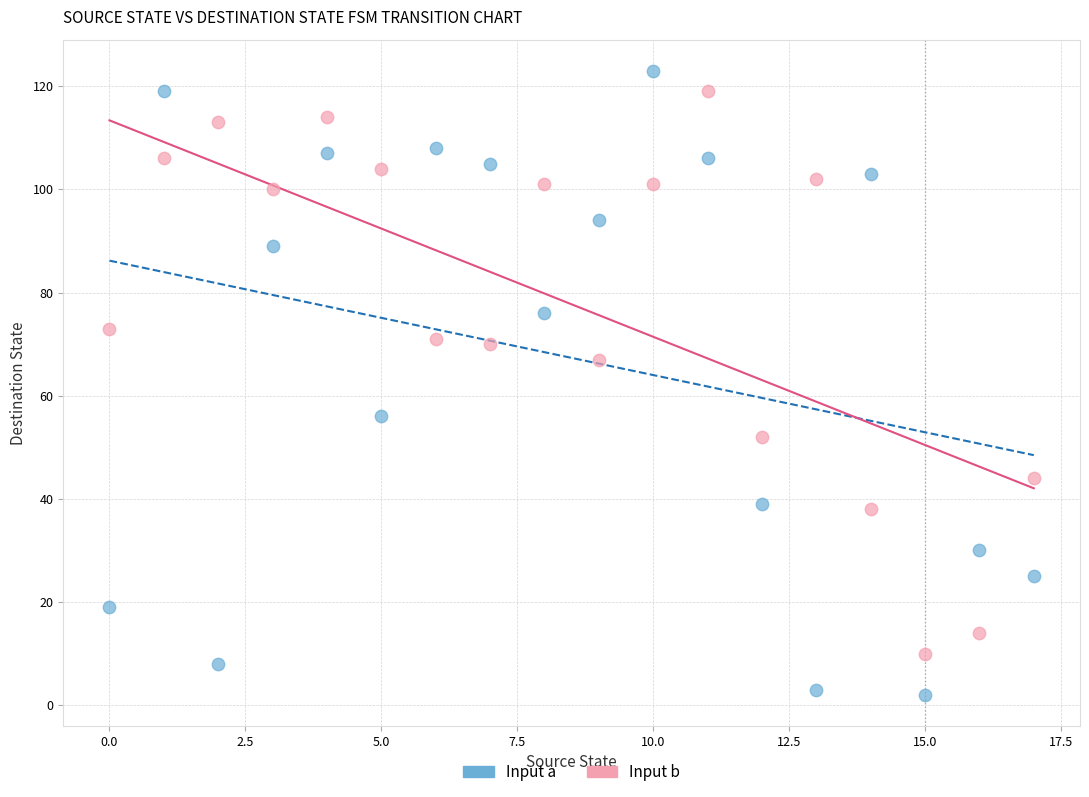

In the Input b series, what Y value is closest to 64?

67